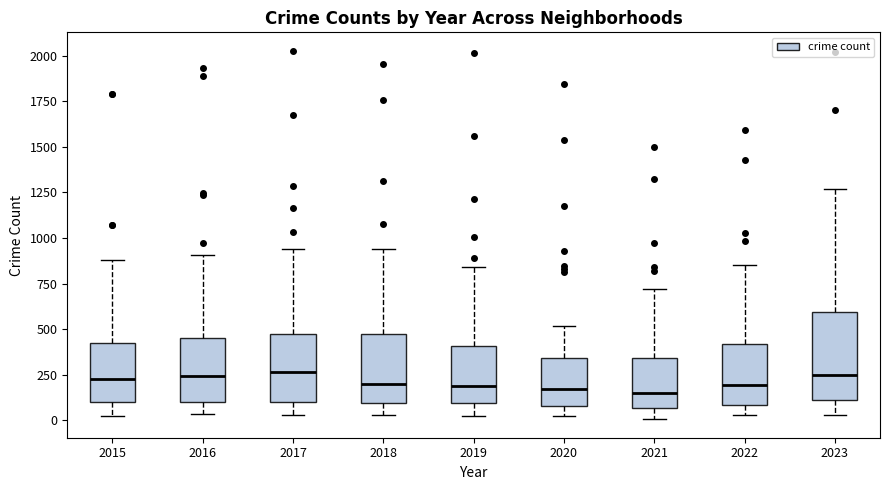

Where is the upper edge of the box at x = 2016 on the y-axis? The values are not printed on the chart, so give them approximately, as read against the axis.

450